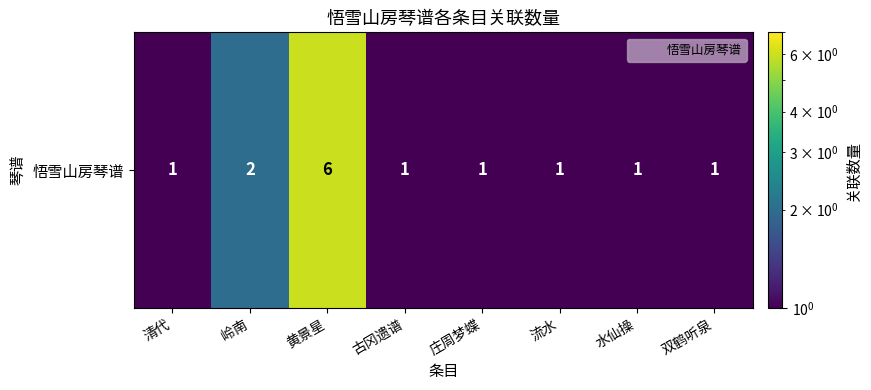

Which category has the lowest value across all series?

清代